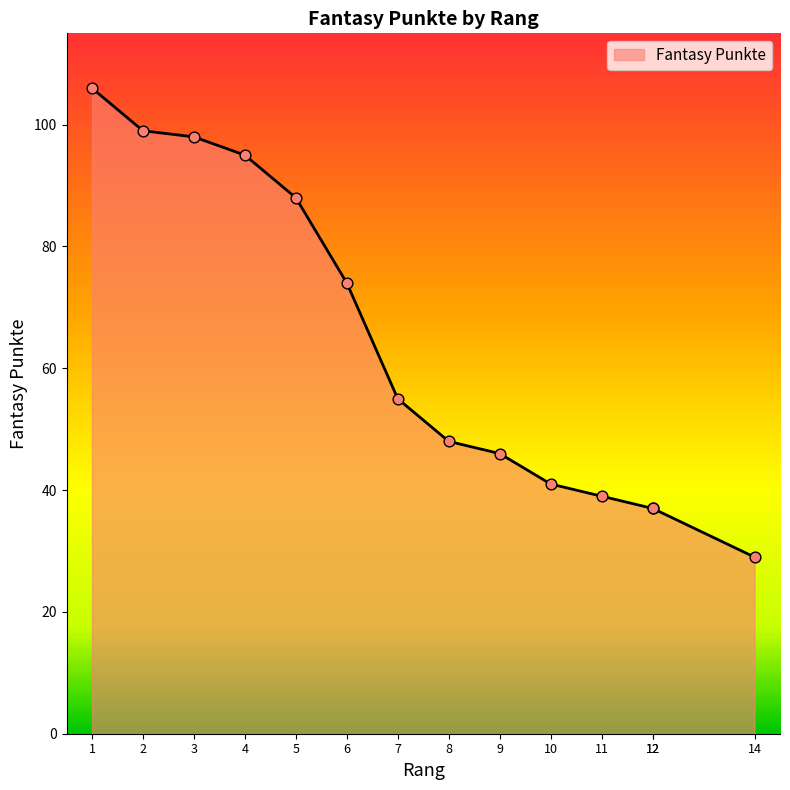

What is the ratio of the value at 5 to the value at 8?

1.8